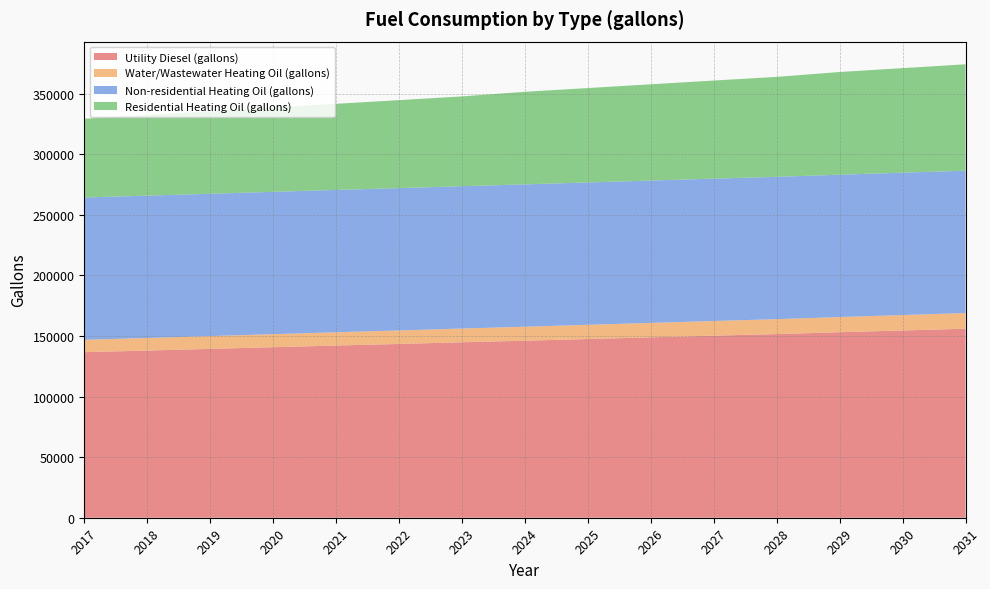

Reading right to left, list all the values displayed in this chart.

Utility Diesel (gallons): 155966.3	154512.7	153059.1	151532.9	150224.7	148843.9	147463.0	146082.1	144773.9	143393.0	142084.8	140704.0	139323.1	137942.2	136634.0
Water/Wastewater Heating Oil (gallons): 12946.5	12745.1	12535.7	12320.6	12128.3	11933.8	11737.0	11540.9	11345.5	11152.7	10959.1	10765.9	10570.3	10375.4	10184.8
Non-residential Heating Oil (gallons): 117450.3	117450.3	117450.3	117450.3	117450.3	117450.3	117450.3	117450.3	117450.3	117450.3	117450.3	117450.3	117450.3	117450.3	117450.3
Residential Heating Oil (gallons): 87805.9	86284.5	84763.2	82481.2	80959.8	79438.5	77917.1	76395.8	74113.8	72592.4	71071.1	69549.7	68028.4	66507.0	64985.7